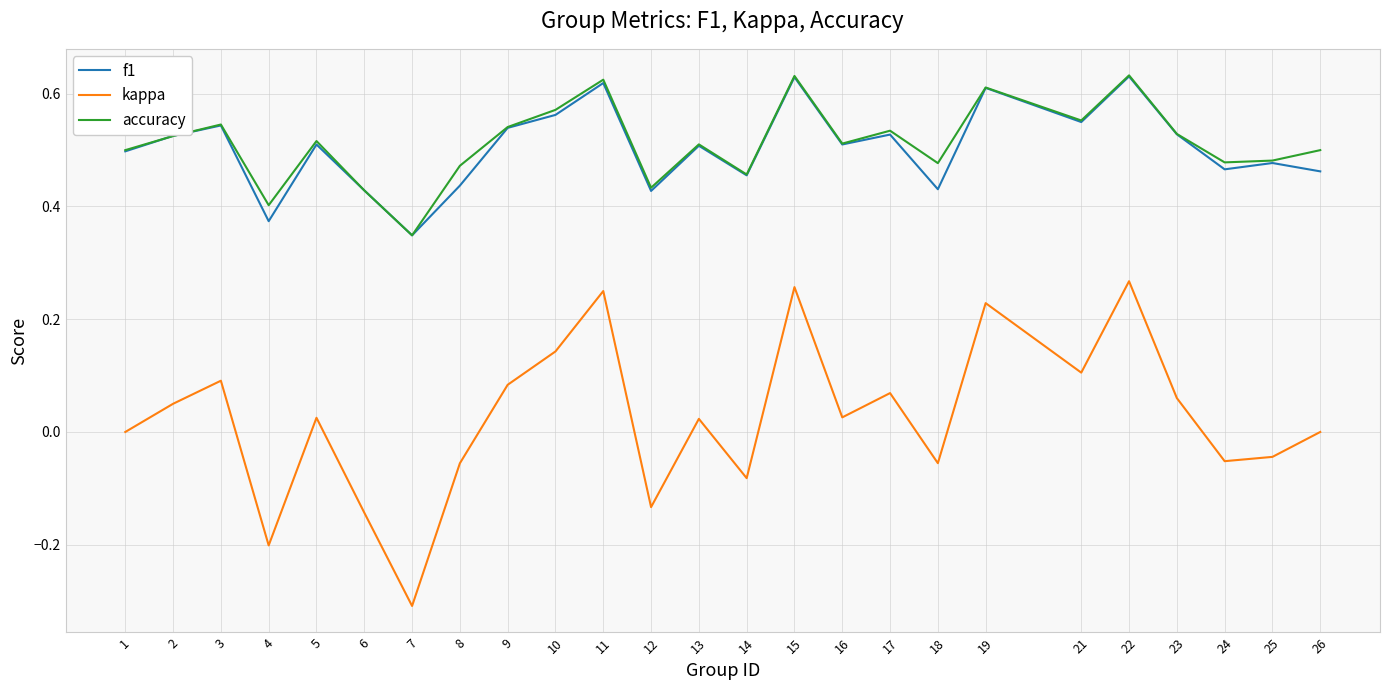

At which category does the chart reach its minimum across all series?

7